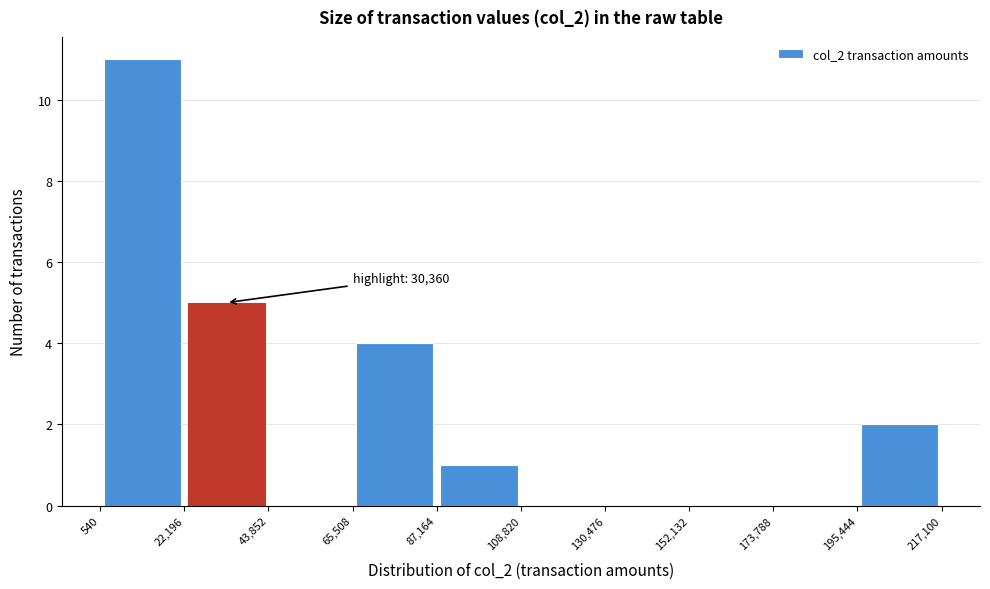

Which range on the x-axis has the tallest bar?

540 to 22,196